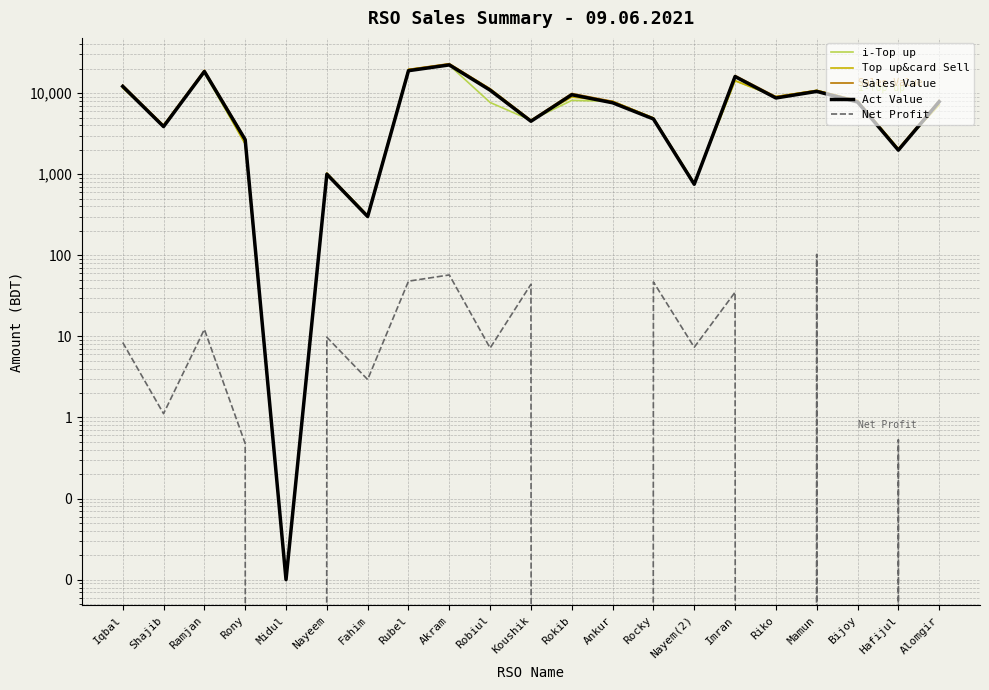

Where does the Sales Value series first go above 8072?

Iqbal